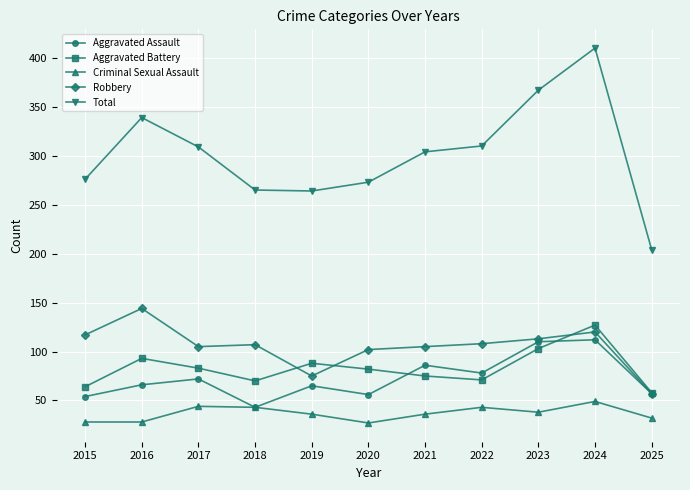

What are all the series names shown in the legend?

Aggravated Assault, Aggravated Battery, Criminal Sexual Assault, Robbery, Total